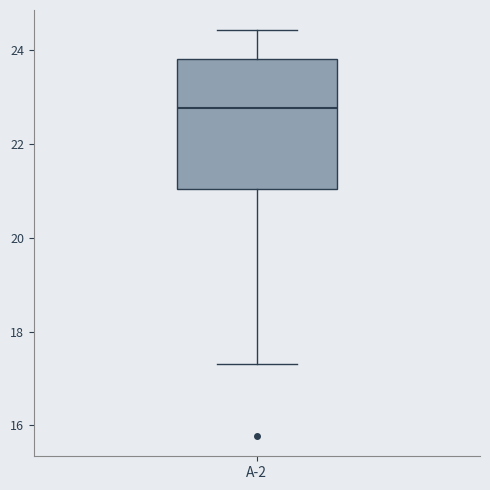

Where is the lower edge of the box for A-2 on the y-axis? The values are not printed on the chart, so give them approximately, as read against the axis.

21.0